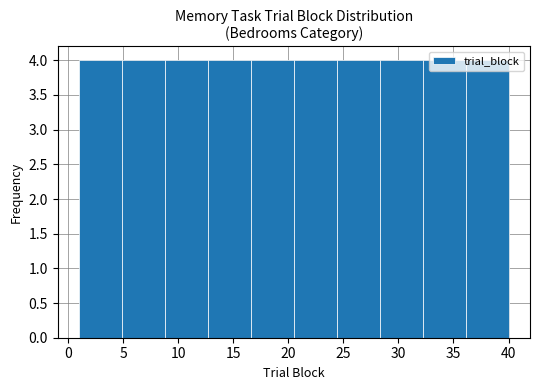

How tall is the bar that spans 32.2 to 36.1 on the x-axis? Neither the bar edges nor the heights are printed on the chart, so give them approximately, as read against the axes.

4